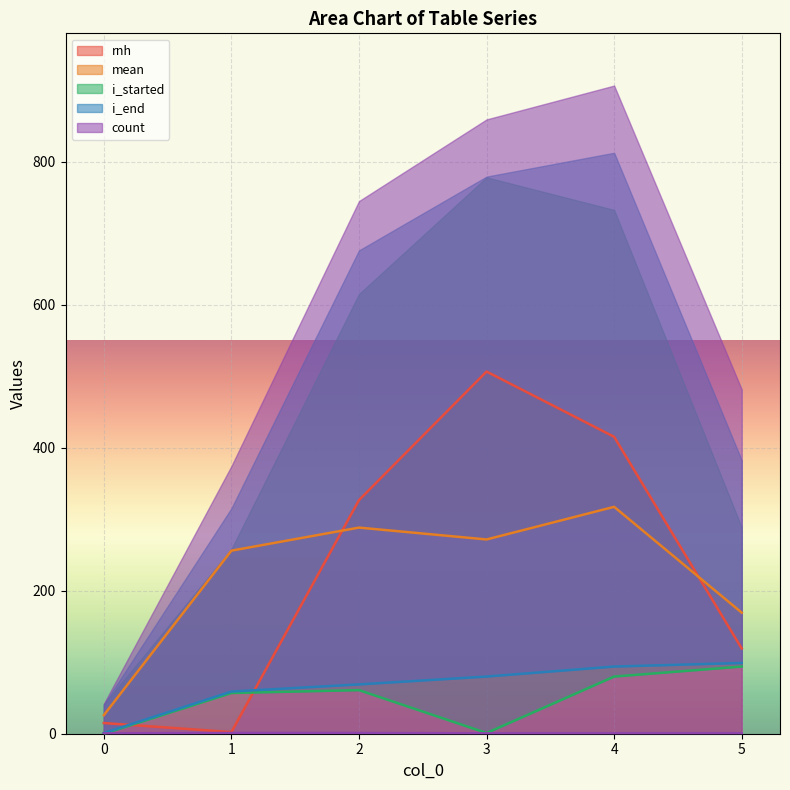

The value of rnh at 4 is 106.0. True or false?

False